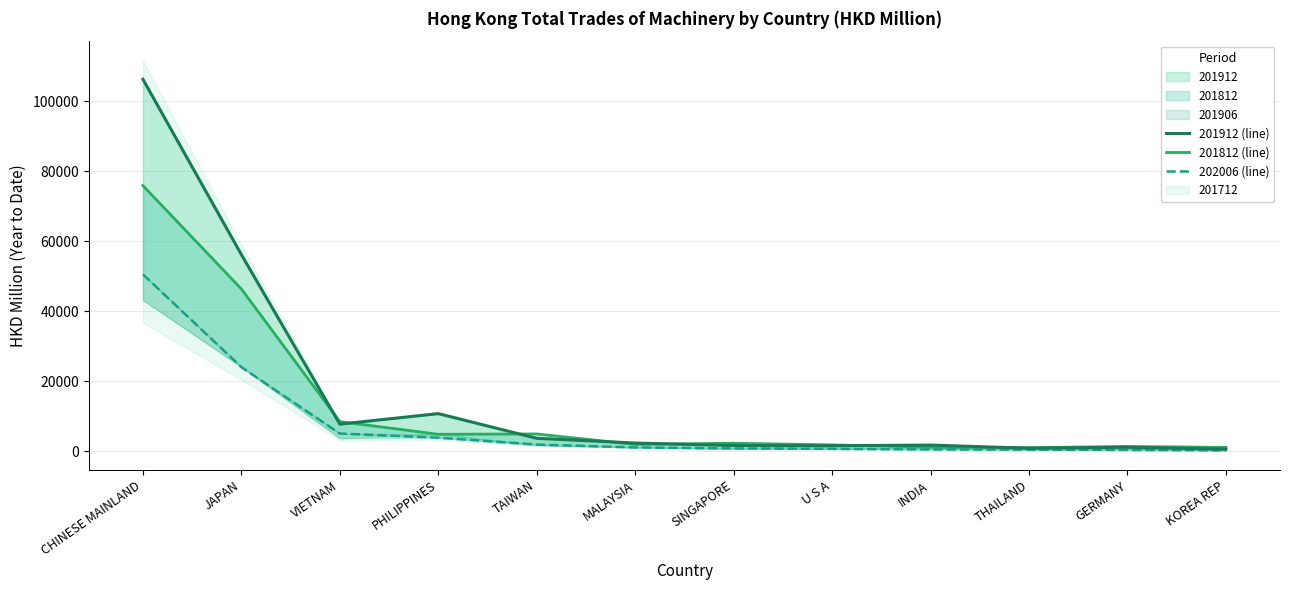

What is the sum of the 202006 (line) values at PHILIPPINES and THAILAND?

4291.1